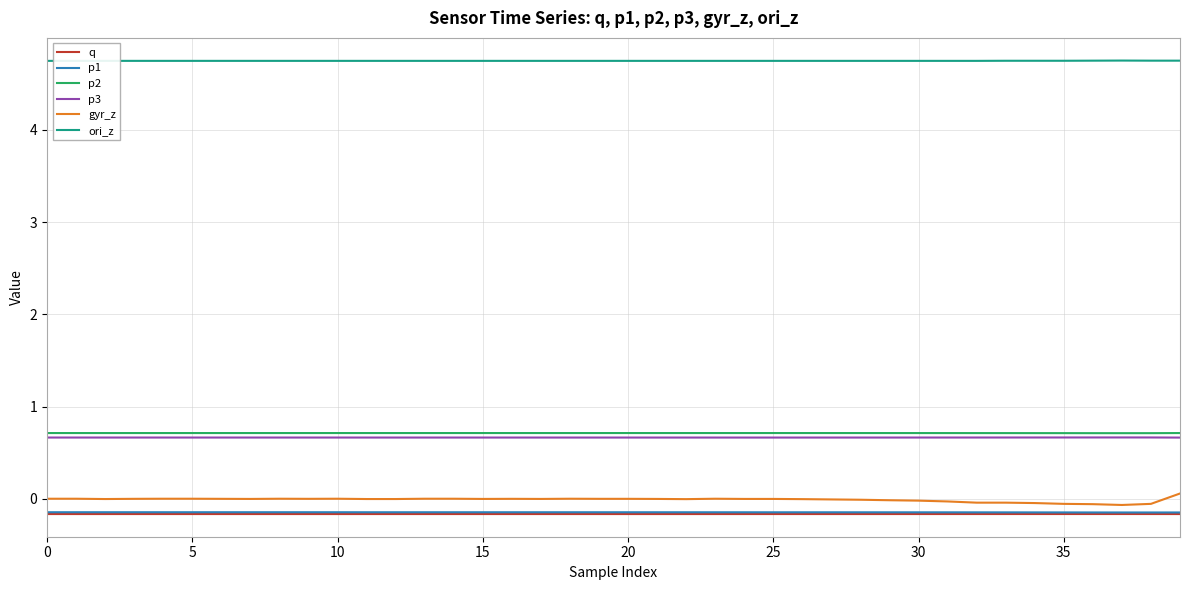

At which label does p1 reach its minimum?

38